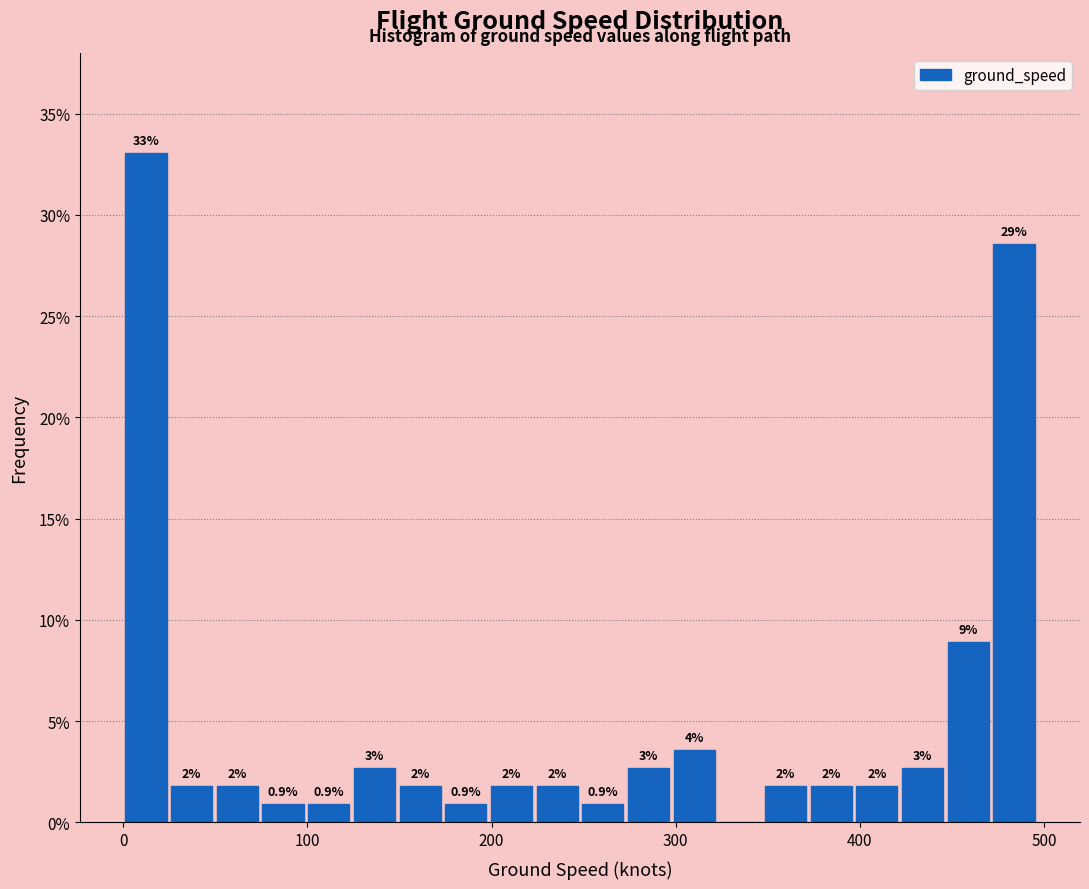

Around what value on the x-axis is the tallest bar? Give the approximate position of its centre, as read against the axis.

10